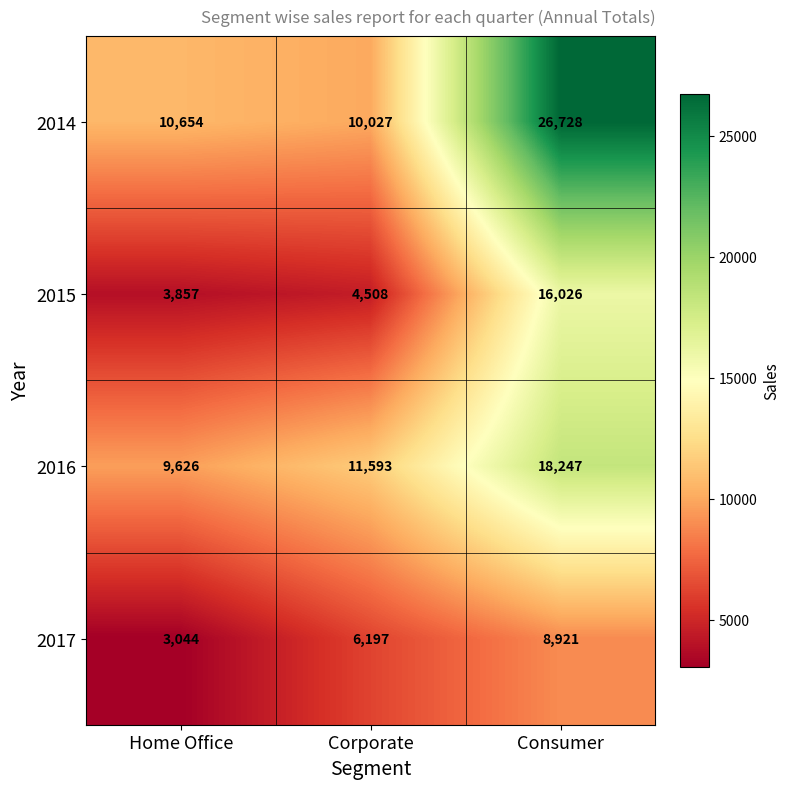

Which series changed the most between Home Office and Consumer?

2014